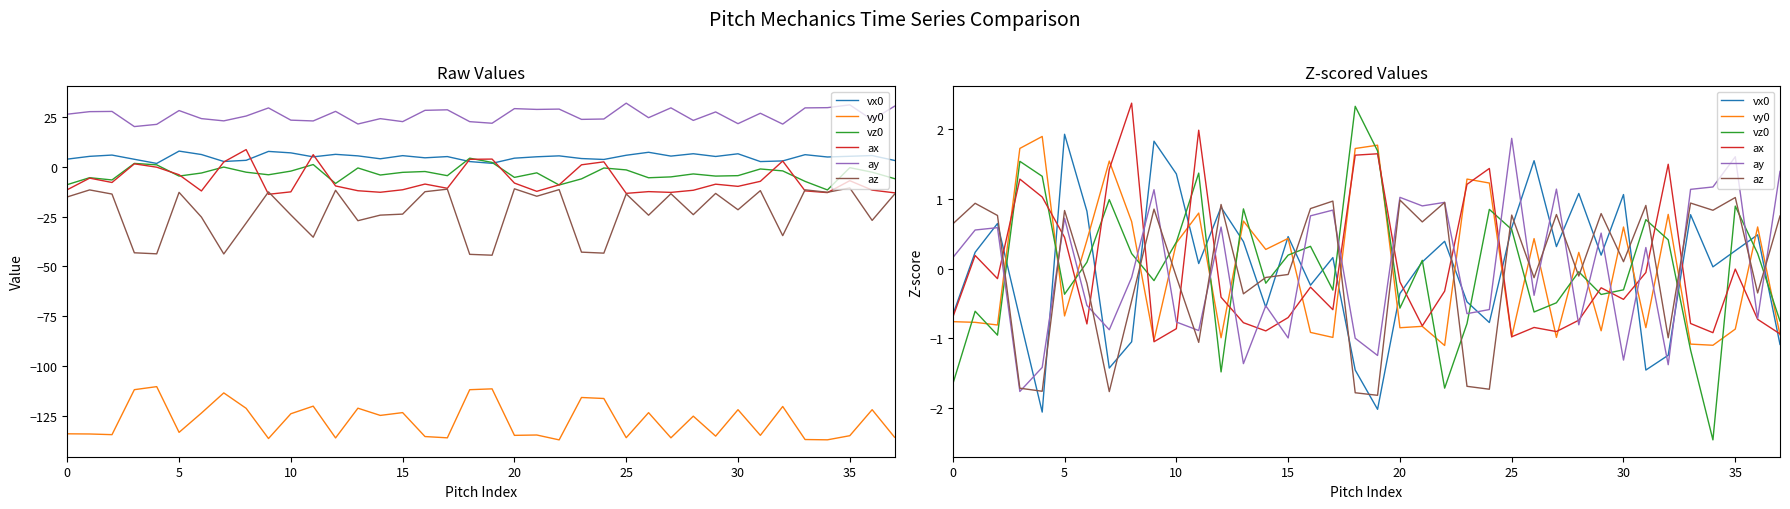

Which label corresponds to the smallest value in the chart?

34